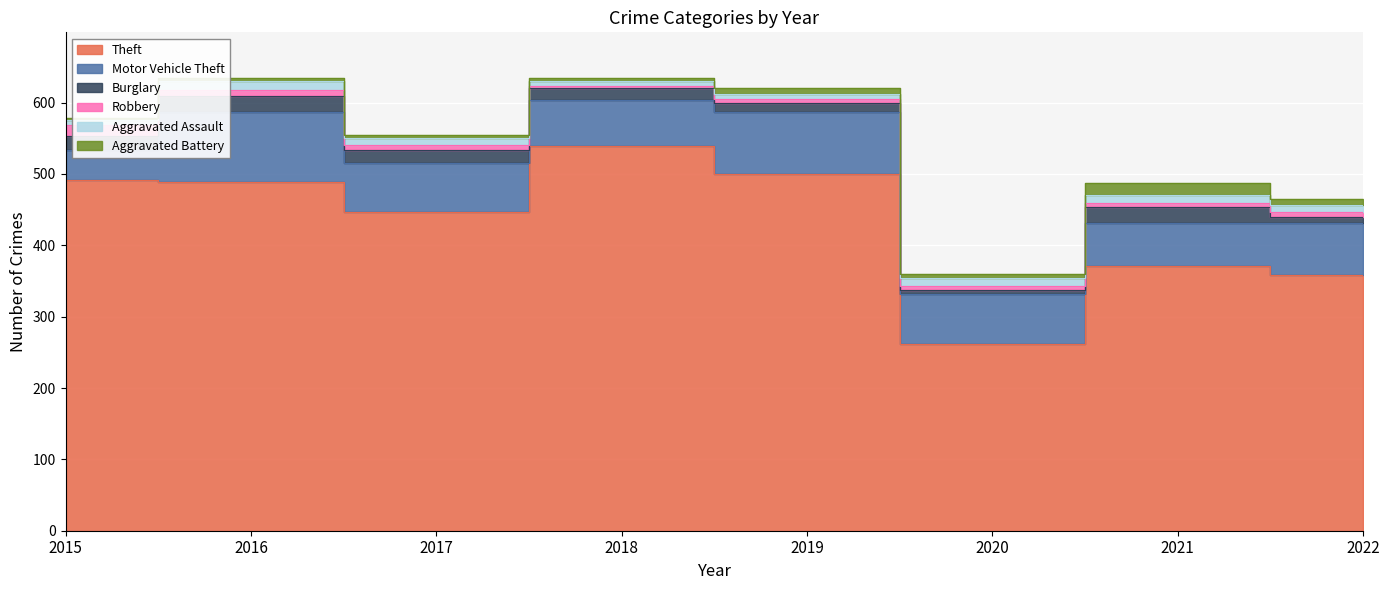

Between which two adjacent categories do Aggravated Assault and Robbery first intersect?

2015 and 2016